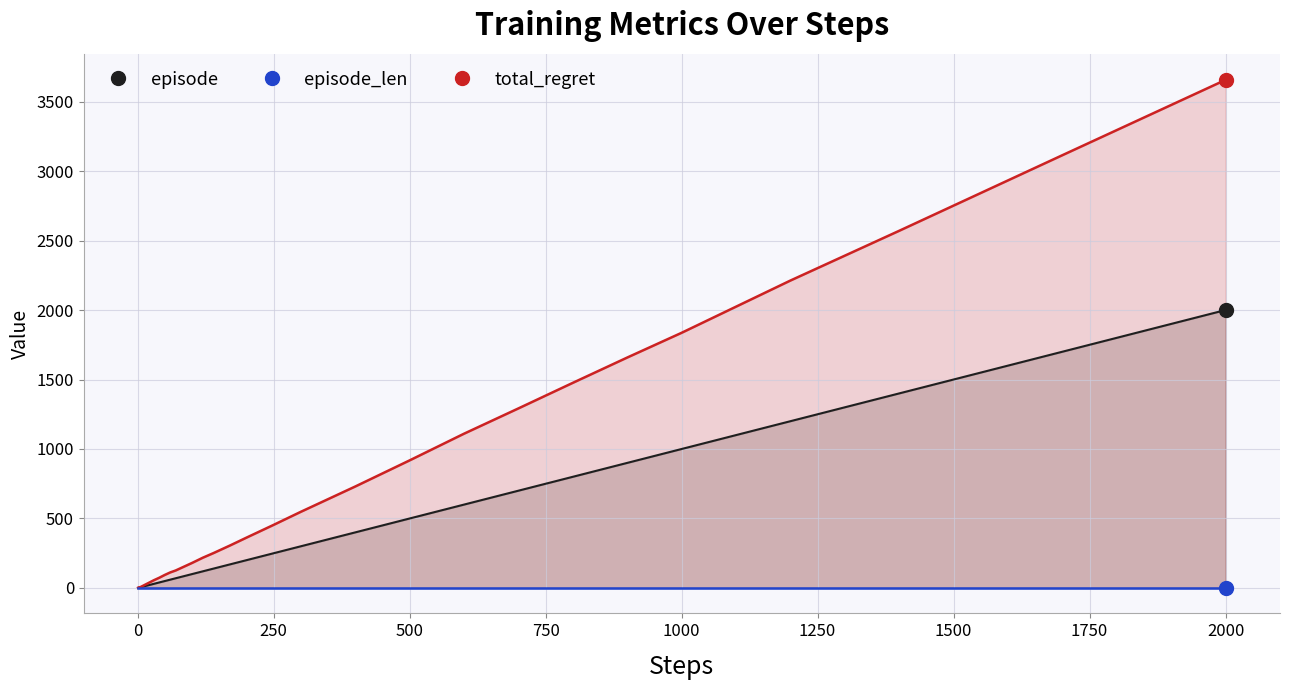

Which series reaches the minimum Y coordinate?

episode